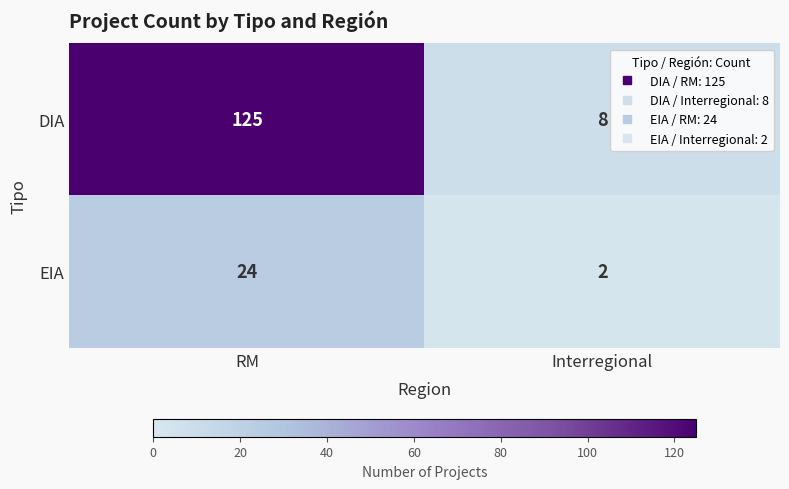

Reading right to left, what are all the values shown in this chart?

DIA: Interregional=8	RM=125
EIA: Interregional=2	RM=24